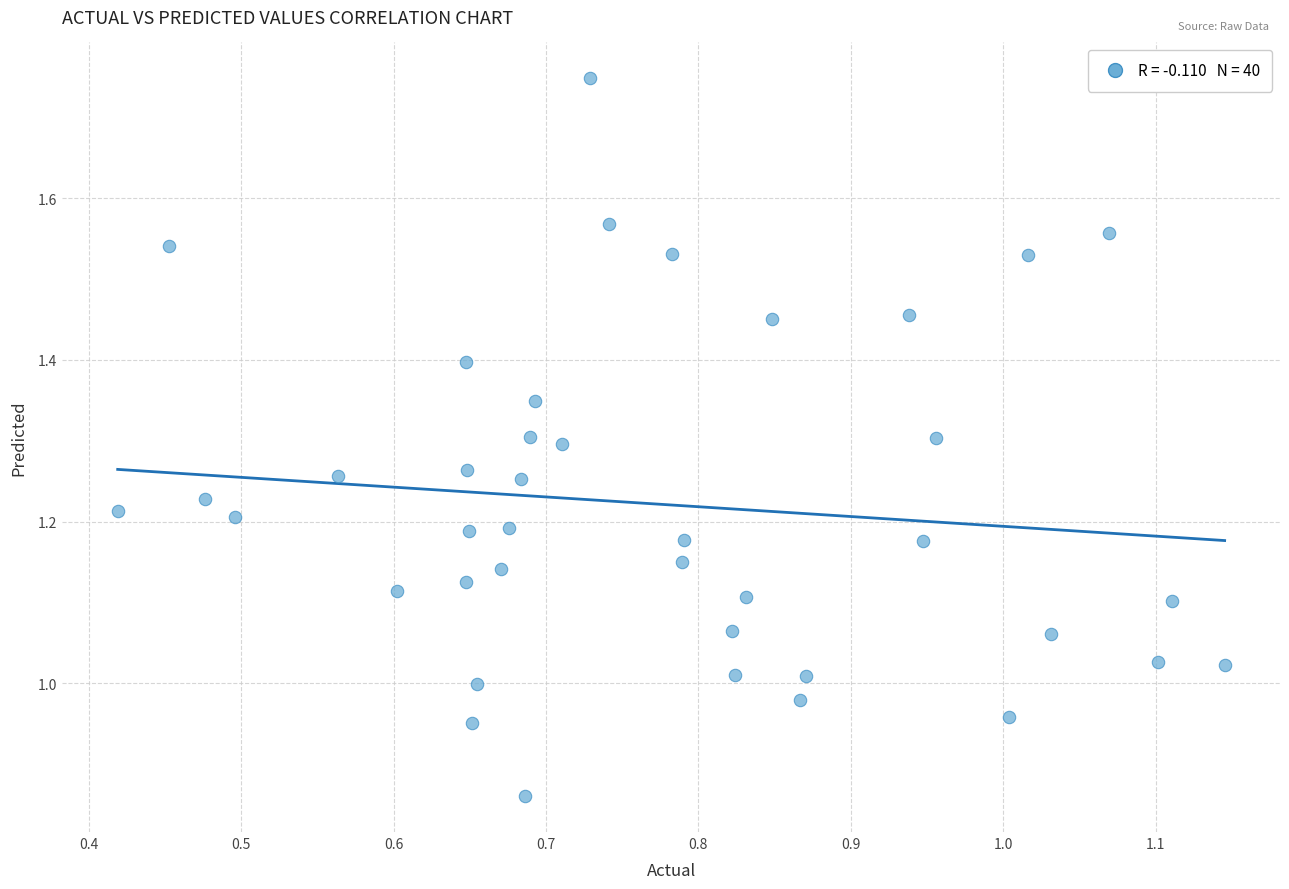

What is the range of X values (max minus min)?

0.7